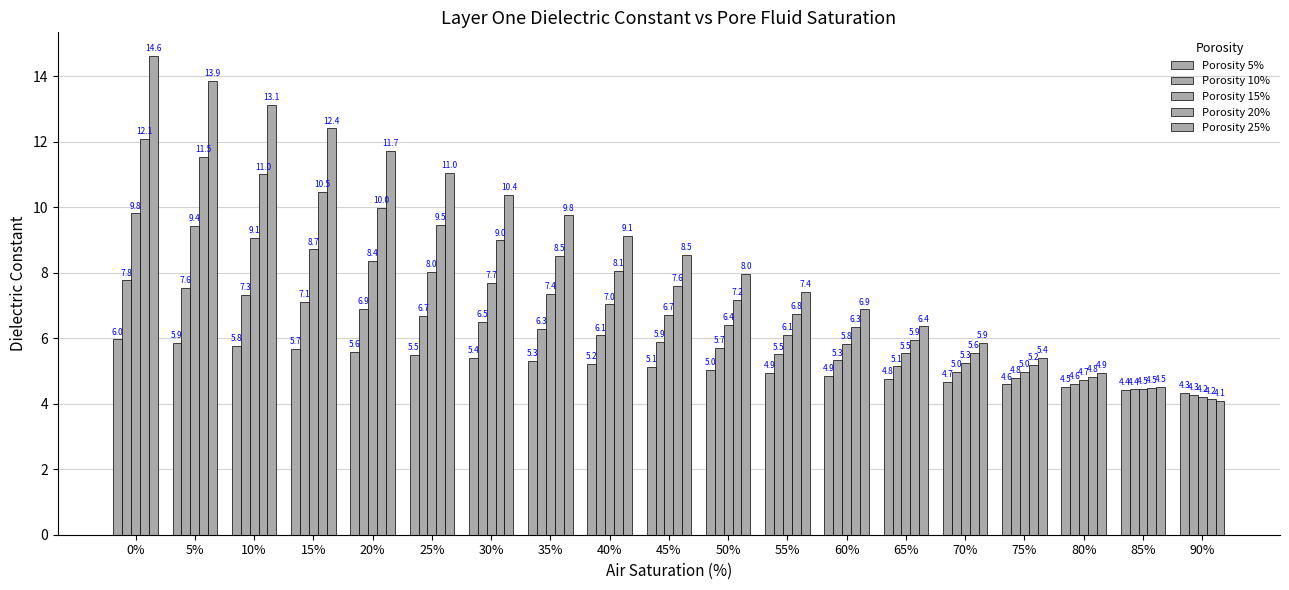

What is the label of the 2nd bar from the right?

85%